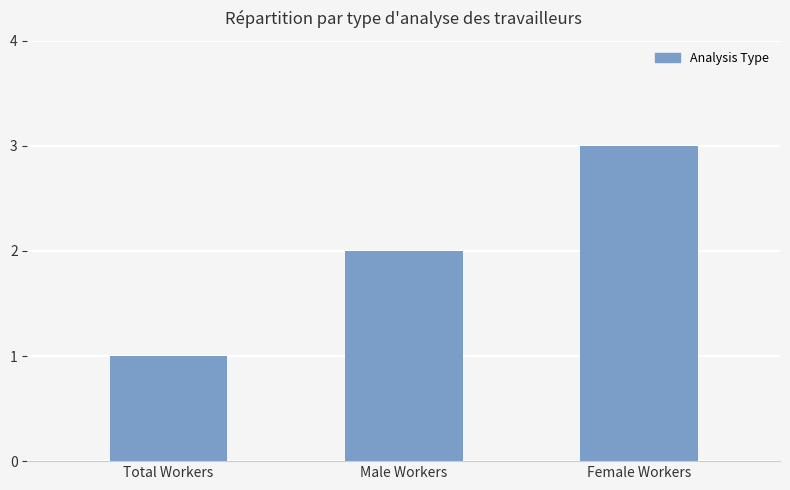

What is the difference between the values at Female Workers and Total Workers?

2